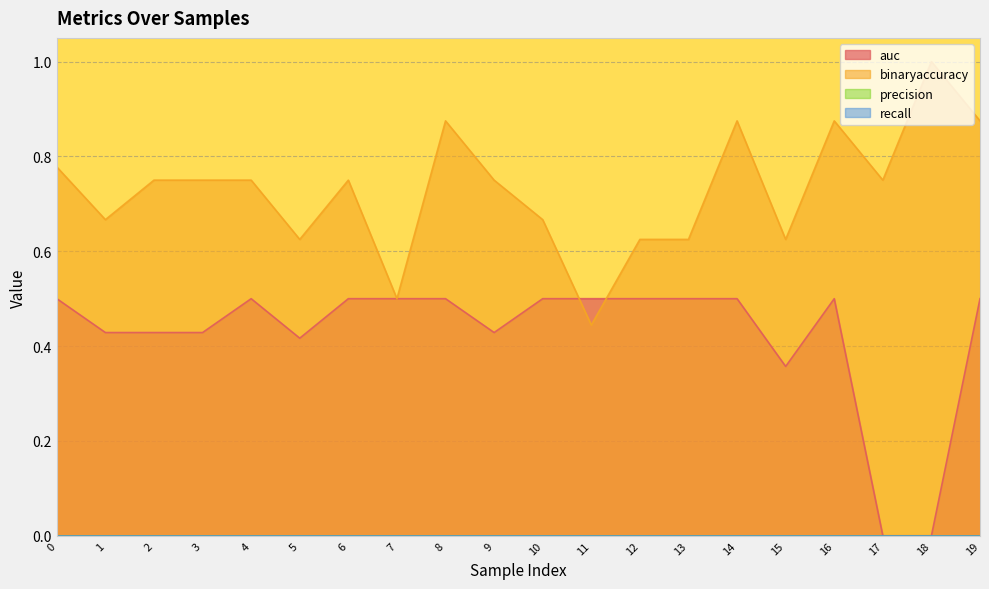

Does the chart display data point markers on the line(s)?

No